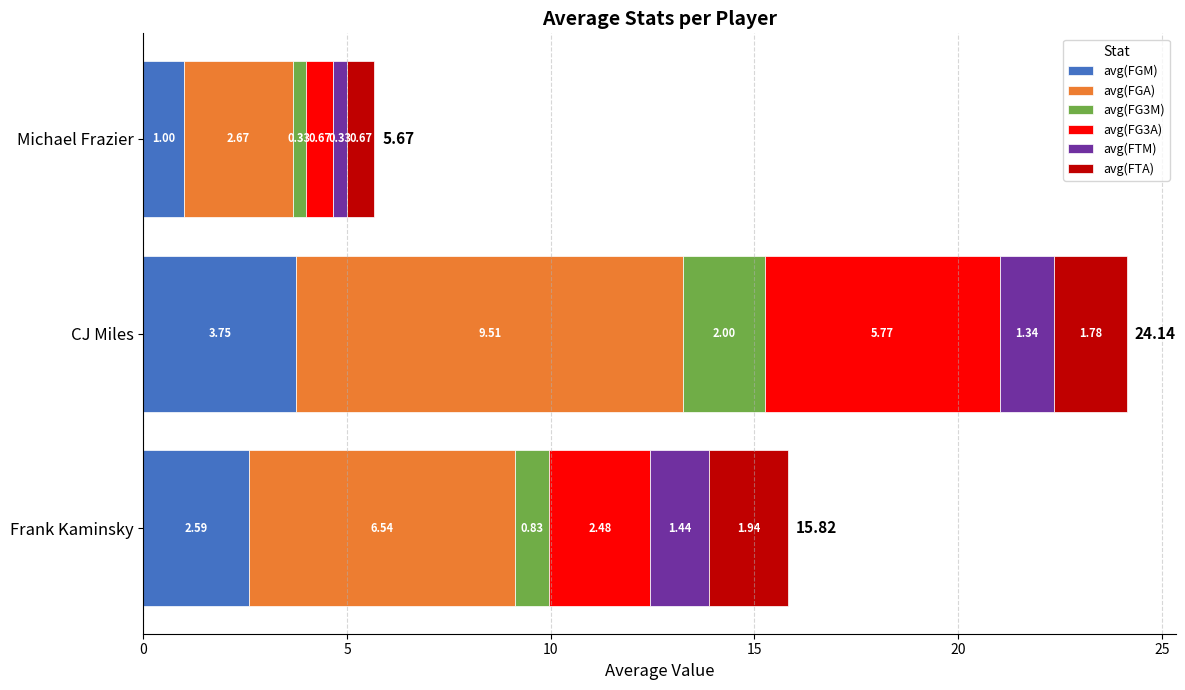

What is the sum of the avg(FGM) values at Frank Kaminsky and Michael Frazier?

3.6